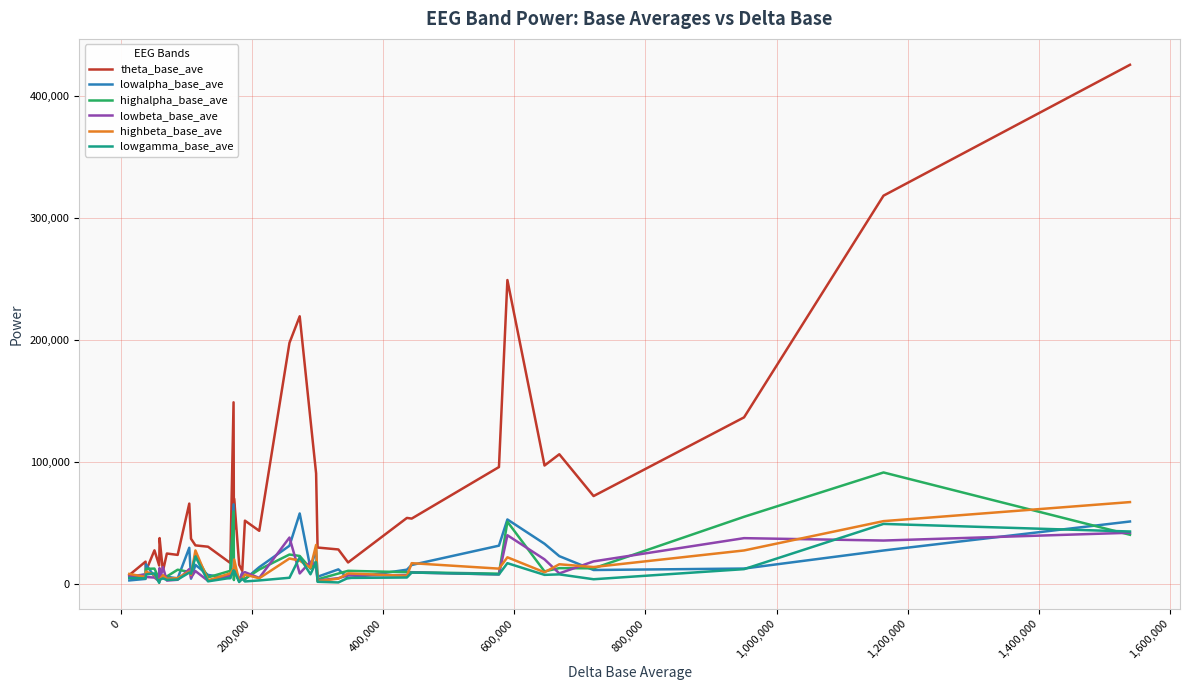

Which series has the largest range (max minus min)?

theta_base_ave